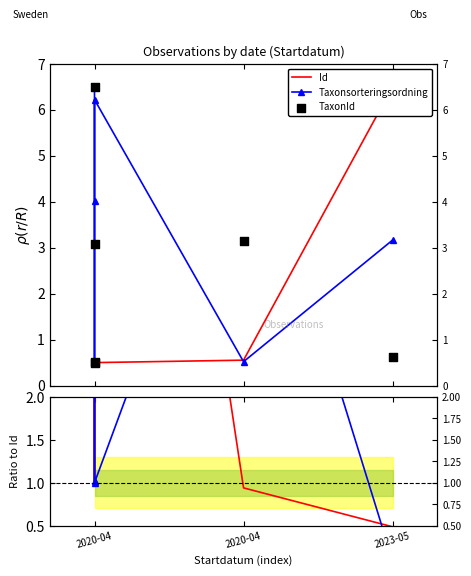

Is the value of TaxonId at 2020-04 greater than the value of Id at 2020-04?

Yes